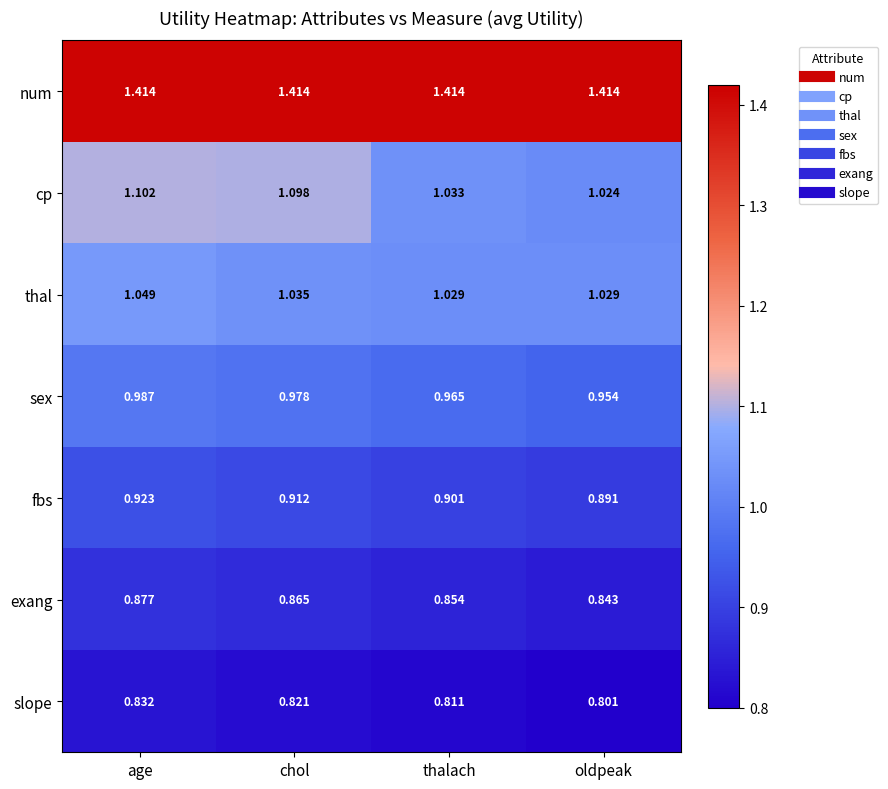

Which category has the lowest value in the slope series?

oldpeak